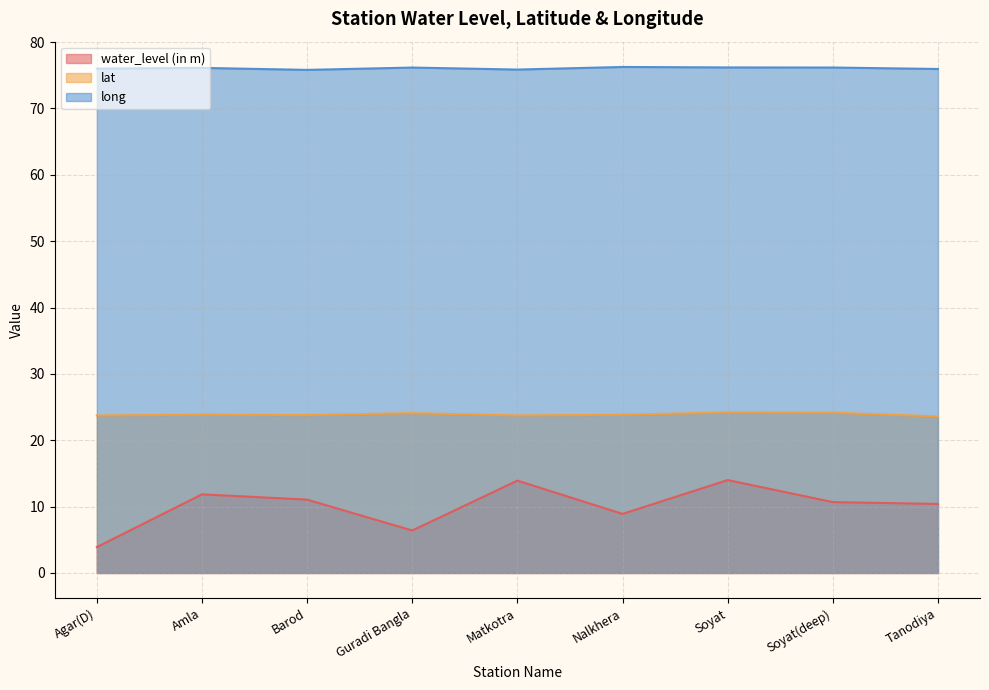

What is the difference between the water_level (in m) values at Amla and Soyat(deep)?

1.2